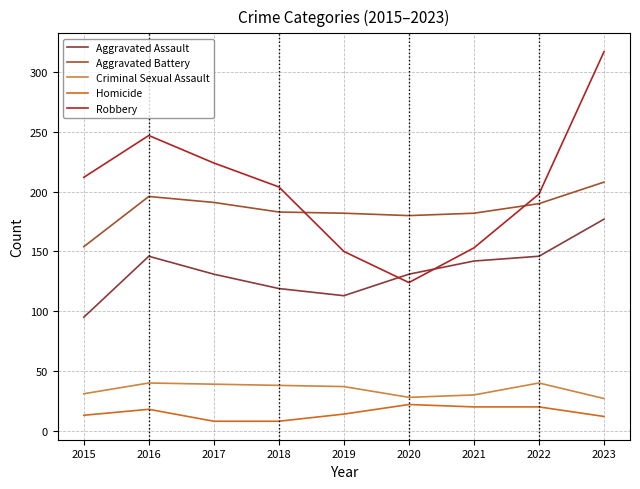

Which category has the lowest value across all series?

2017